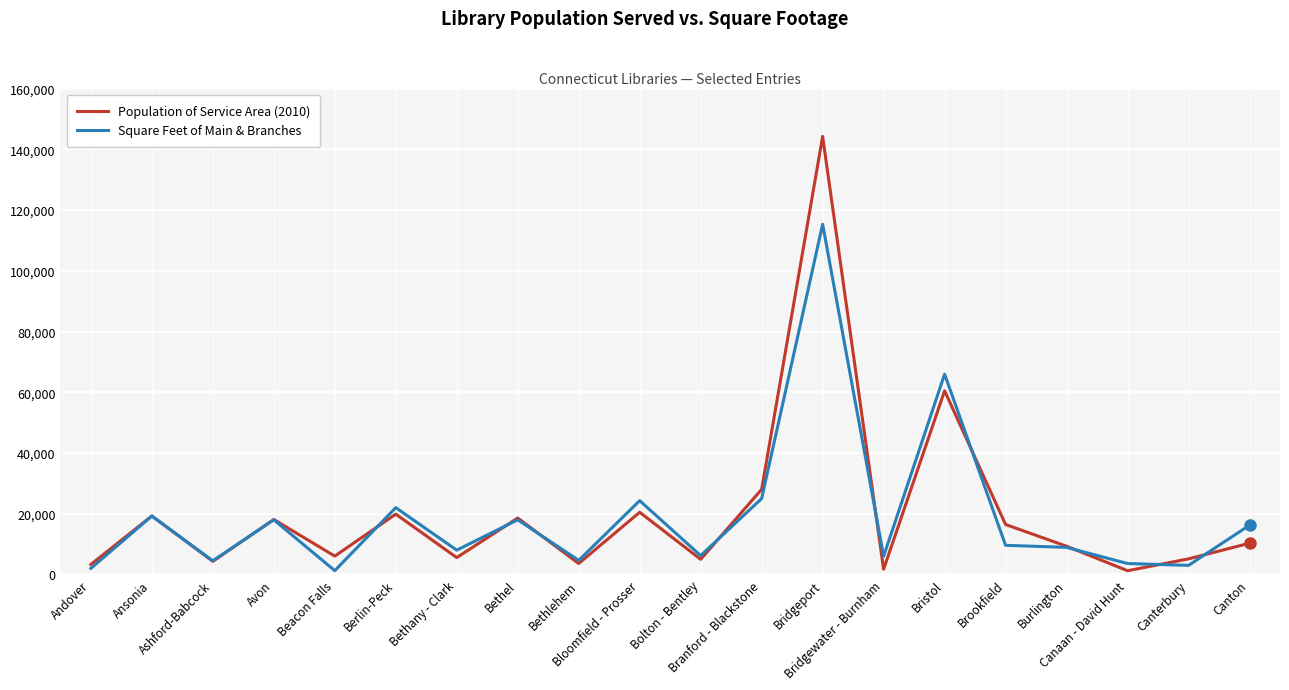

The value of Square Feet of Main & Branches at Berlin-Peck is 22000. True or false?

True